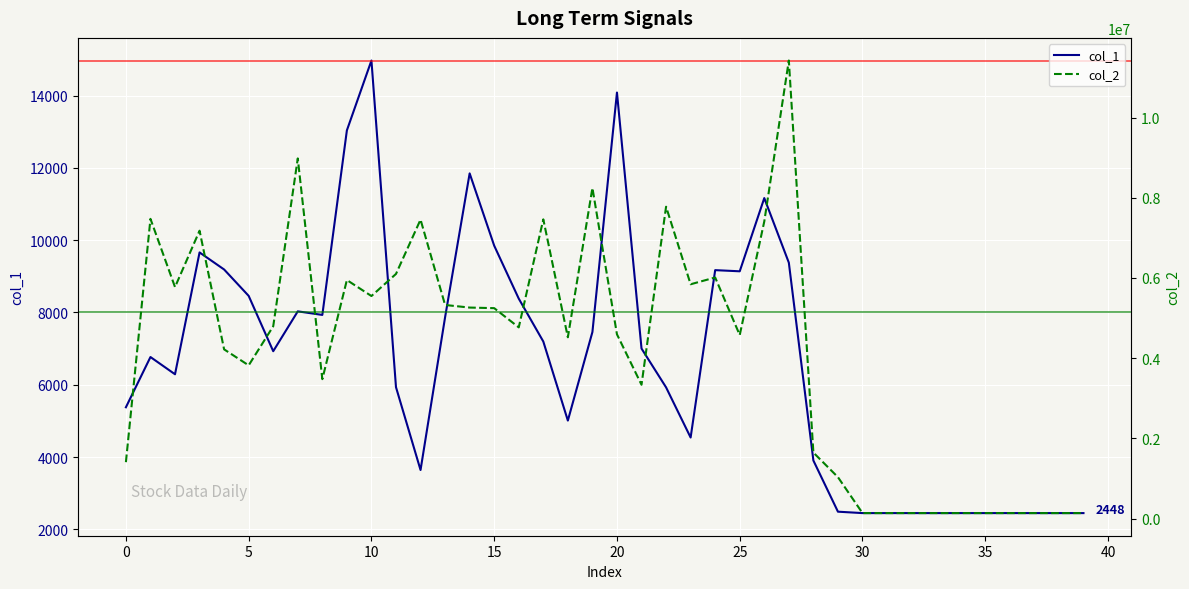

The value of col_2 at 36 is 137088. True or false?

True